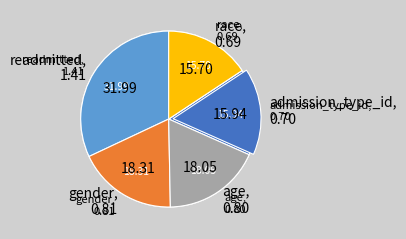

Is there any slice that represents more than half of the pie?

No